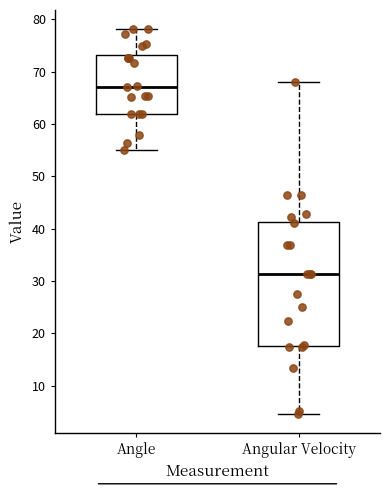

Which box's median line is the highest?

Angle